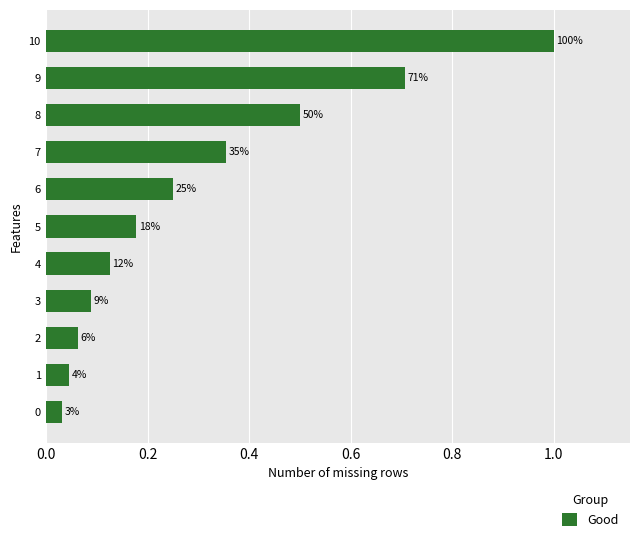

How many bars are there in total?

11